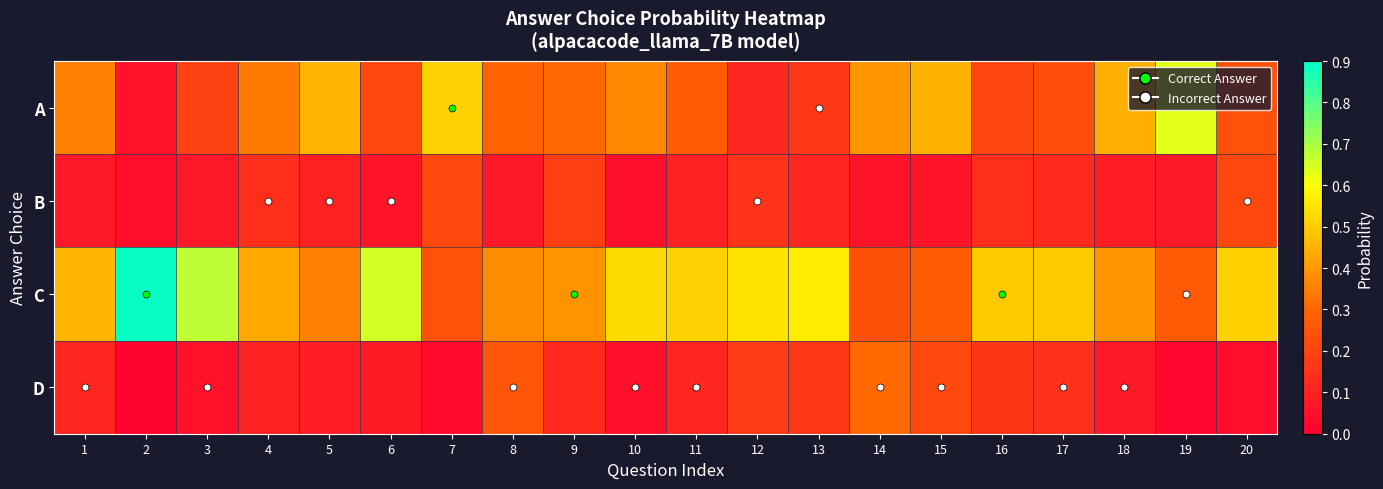

Reading left to right, what are all the values shown in this chart?

A: 1=0.4	2=0.1	3=0.2	4=0.3	5=0.5	6=0.2	7=0.5	8=0.3	9=0.3	10=0.4	11=0.3	12=0.1	13=0.2	14=0.4	15=0.5	16=0.2	17=0.2	18=0.4	19=0.6	20=0.2
B: 1=0.1	2=0.0	3=0.1	4=0.1	5=0.1	6=0.1	7=0.2	8=0.1	9=0.2	10=0.0	11=0.1	12=0.2	13=0.1	14=0.1	15=0.1	16=0.1	17=0.1	18=0.1	19=0.1	20=0.2
C: 1=0.5	2=0.9	3=0.7	4=0.4	5=0.4	6=0.7	7=0.2	8=0.4	9=0.4	10=0.5	11=0.5	12=0.5	13=0.6	14=0.2	15=0.3	16=0.5	17=0.5	18=0.4	19=0.3	20=0.5
D: 1=0.1	2=0.0	3=0.1	4=0.1	5=0.1	6=0.1	7=0.0	8=0.3	9=0.1	10=0.0	11=0.1	12=0.2	13=0.2	14=0.3	15=0.2	16=0.2	17=0.1	18=0.1	19=0.0	20=0.0